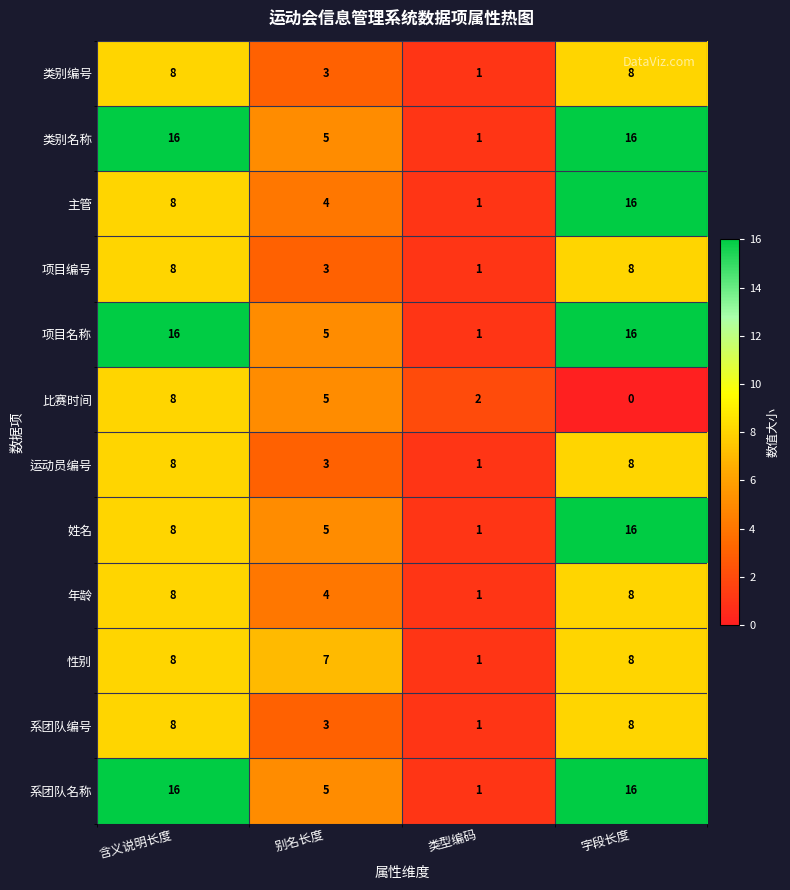

The 系团队名称 series shows 16 at 字段长度. True or false?

True